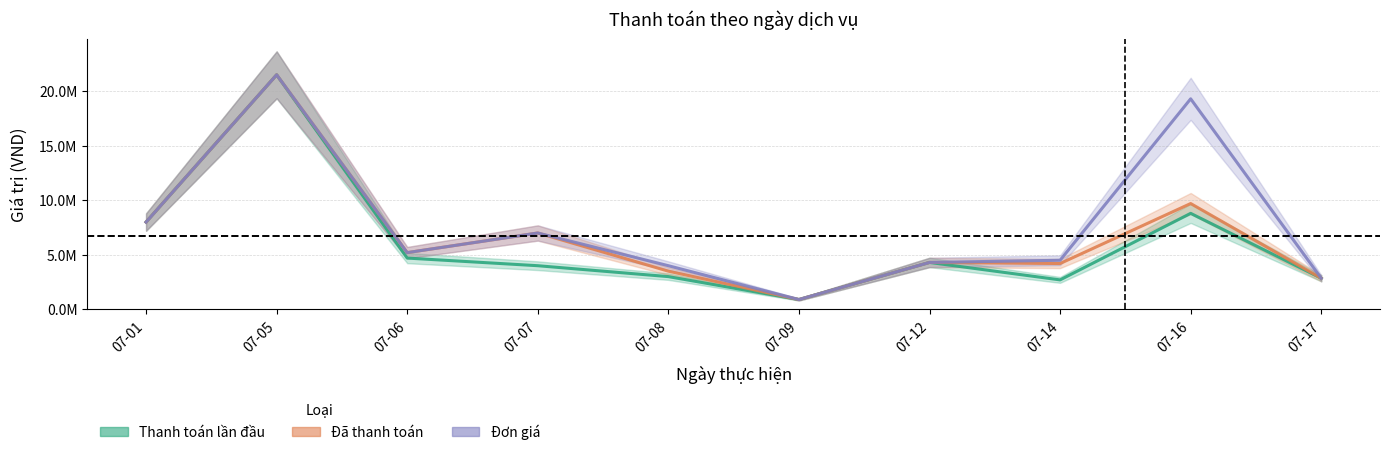

True or false: Đơn giá and Thanh toán lần đầu intersect in this chart.

False